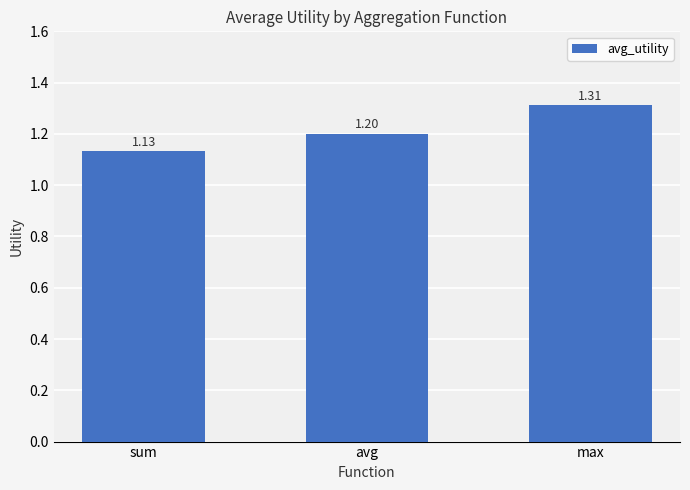

Which category has the lowest value across all series?

sum